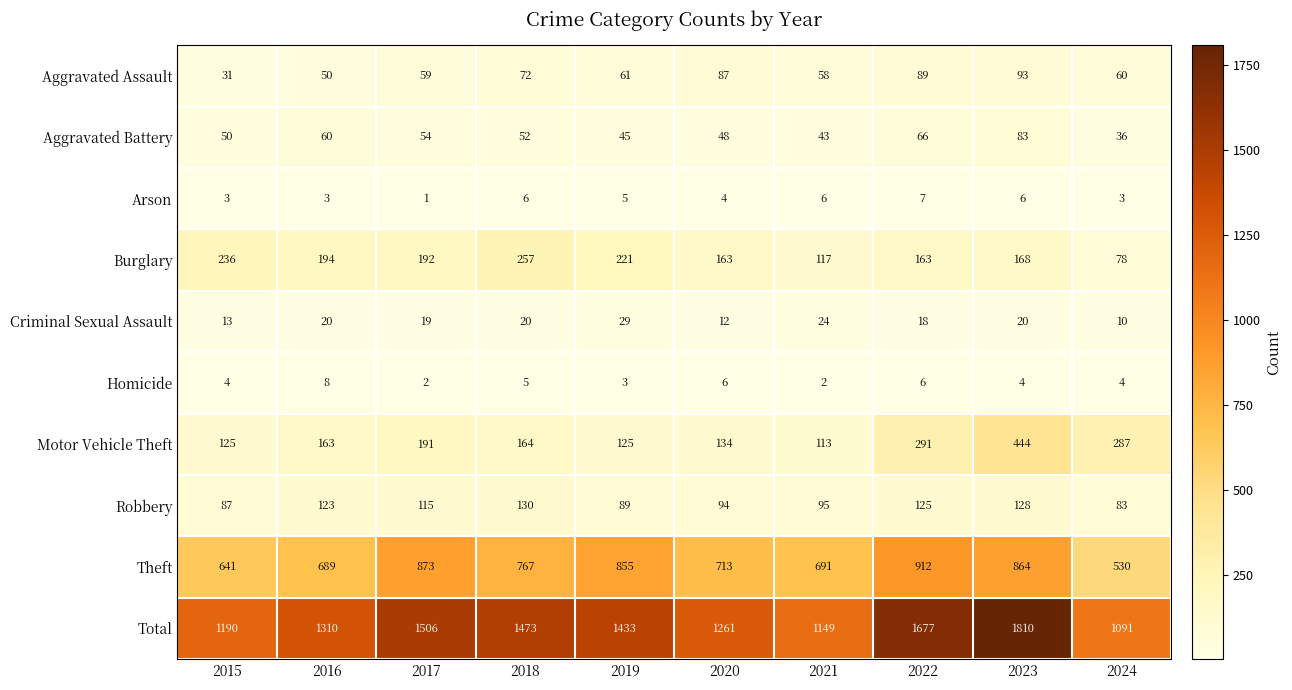

List the series in order of their peak value, lowest first.

Arson, Homicide, Criminal Sexual Assault, Aggravated Battery, Aggravated Assault, Robbery, Burglary, Motor Vehicle Theft, Theft, Total